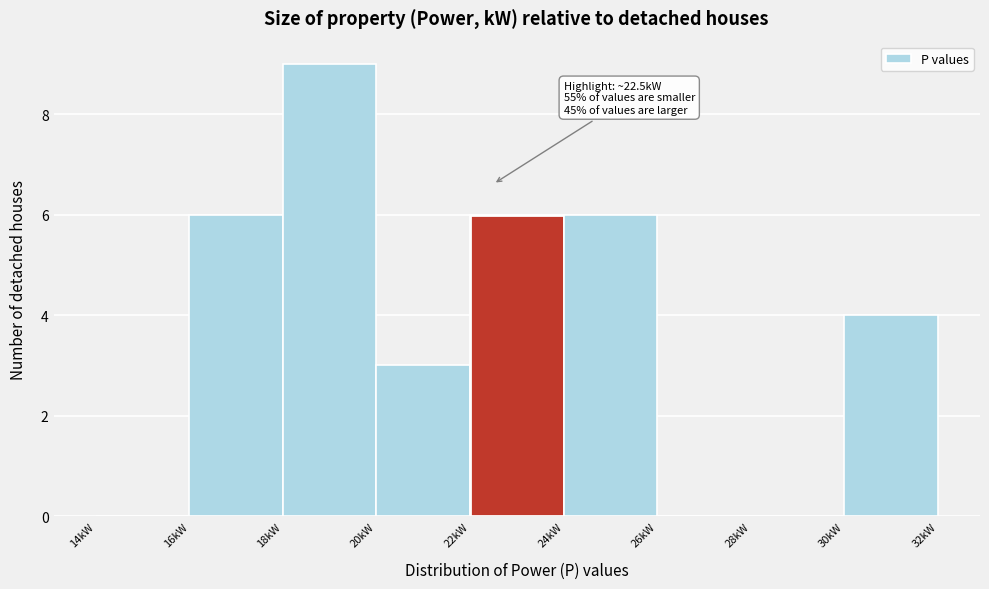

Which range on the x-axis has the tallest bar?

18 to 20